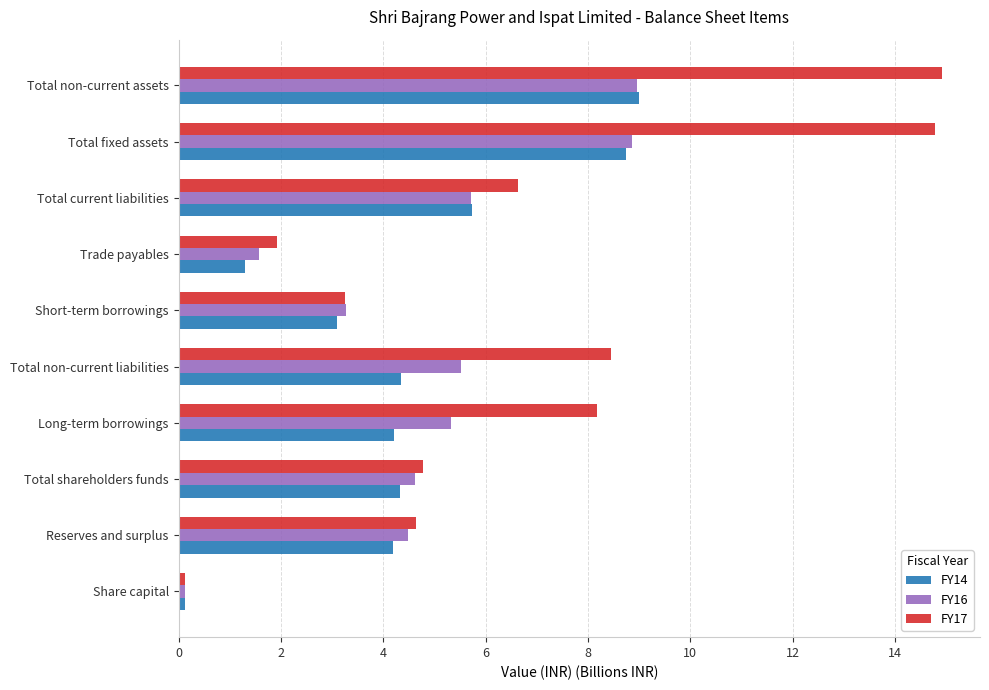

Which category has the lowest value in the FY16 series?

Share capital